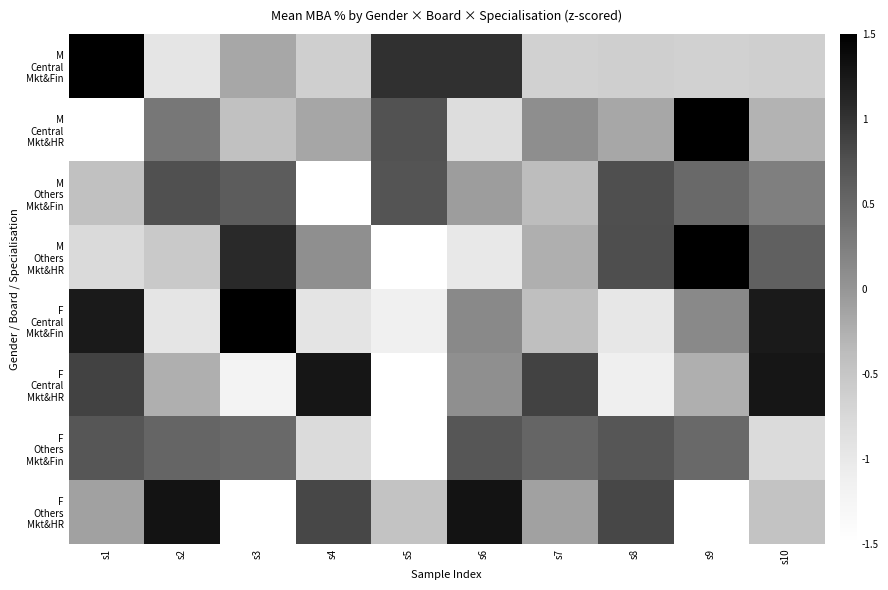

At s2, list the series in order from largest to smallest.

F Others Mkt&HR, M Others Mkt&Fin, F Others Mkt&Fin, M Central Mkt&HR, F Central Mkt&HR, M Others Mkt&HR, F Central Mkt&Fin, M Central Mkt&Fin